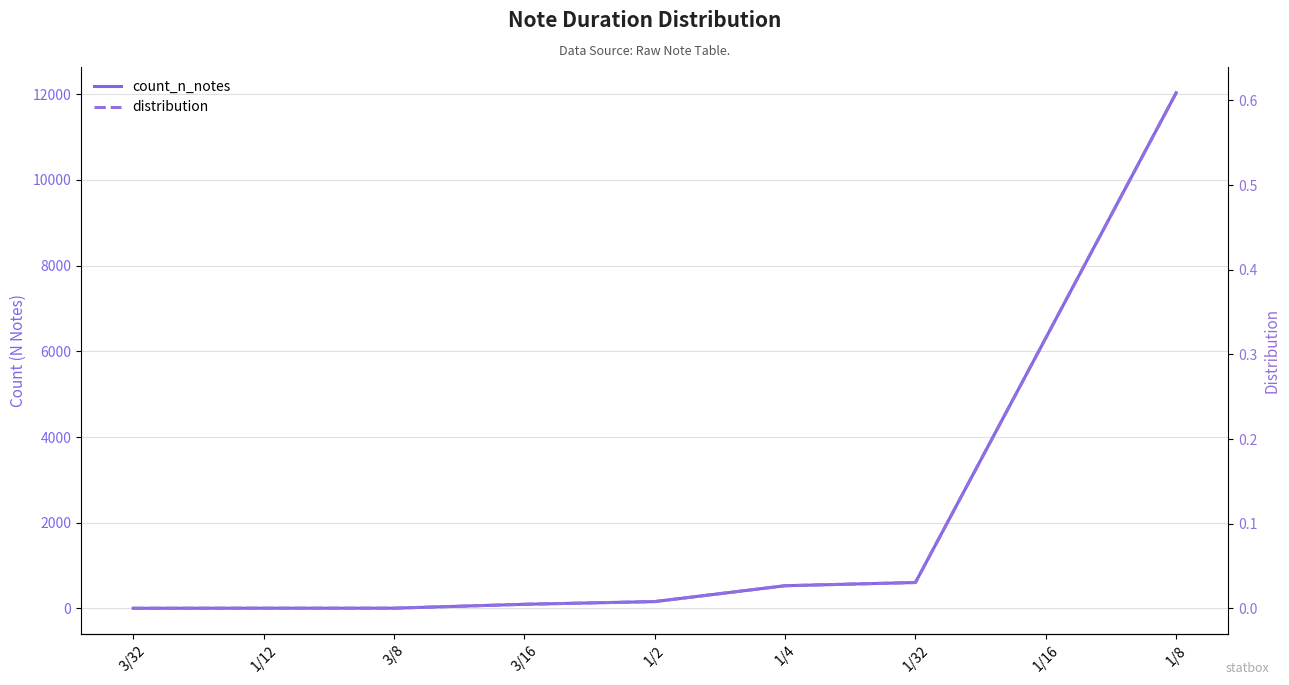

What is the approximate value of count_n_notes at 3/8?

7.0